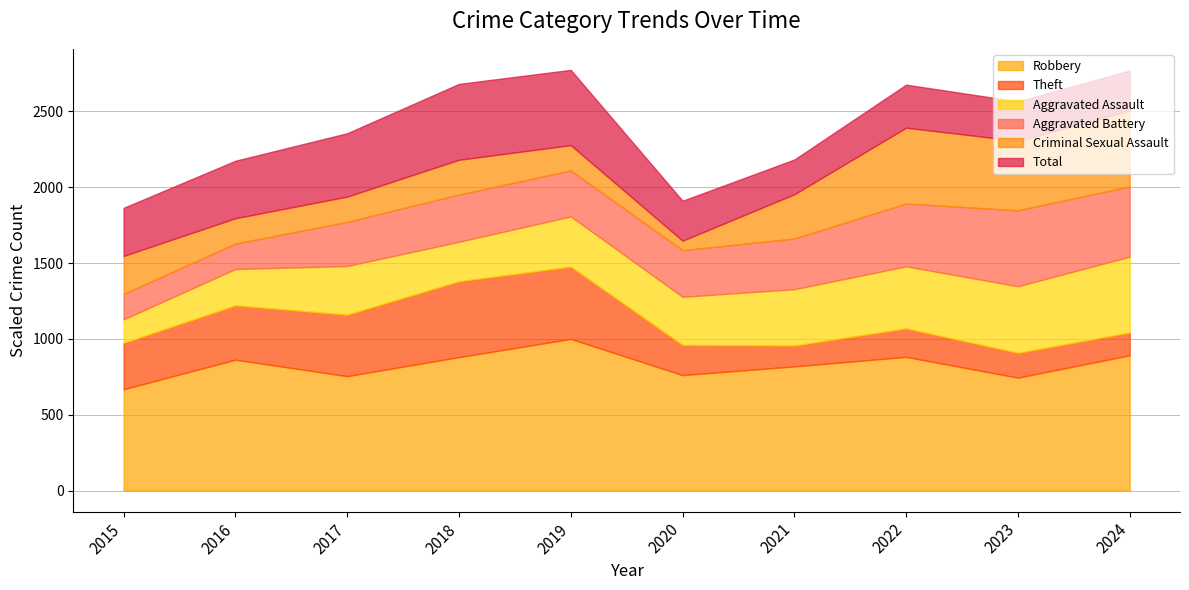

Rank the categories by Robbery value from highest to lowest.

2019, 2024, 2022, 2018, 2016, 2021, 2020, 2017, 2023, 2015